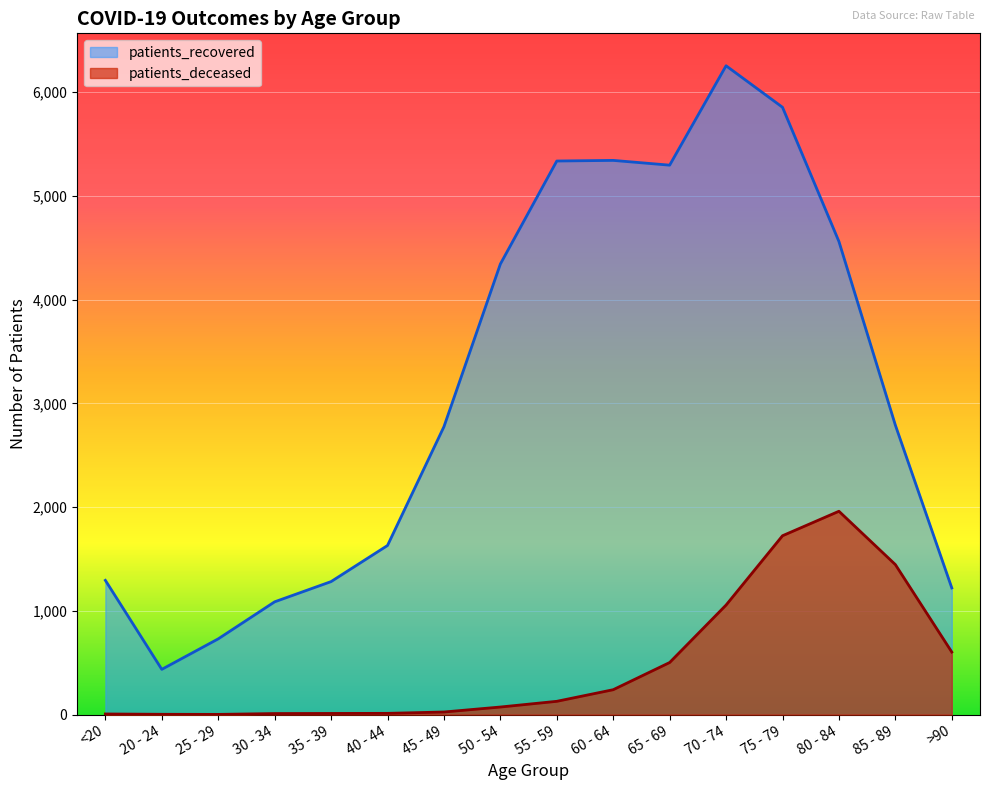

What is the difference between the second highest and second lowest values in the patients_recovered series?

5124